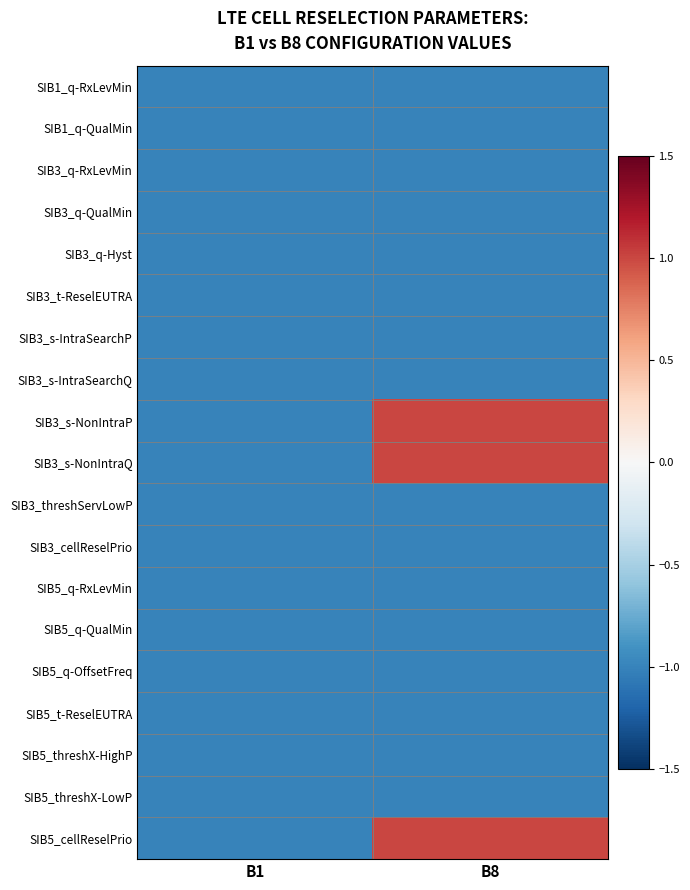

At B8, list the series in order from largest to smallest.

SIB3_s-NonIntraP, SIB3_s-NonIntraQ, SIB5_cellReselPrio, SIB1_q-RxLevMin, SIB1_q-QualMin, SIB3_q-RxLevMin, SIB3_q-QualMin, SIB3_q-Hyst, SIB3_t-ReselEUTRA, SIB3_s-IntraSearchP, SIB3_s-IntraSearchQ, SIB3_threshServLowP, SIB3_cellReselPrio, SIB5_q-RxLevMin, SIB5_q-QualMin, SIB5_q-OffsetFreq, SIB5_t-ReselEUTRA, SIB5_threshX-HighP, SIB5_threshX-LowP